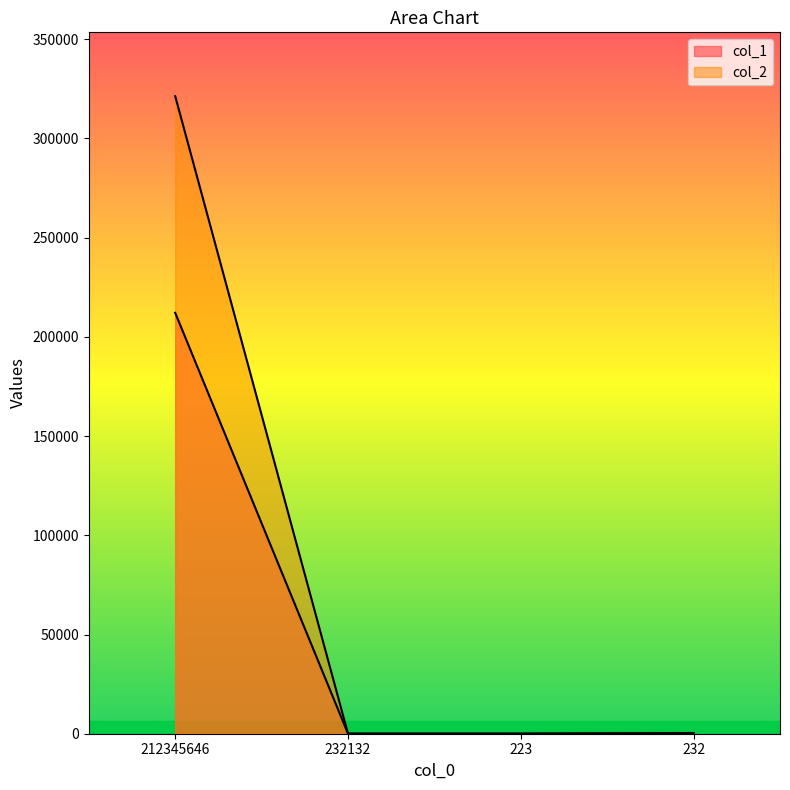

Reading left to right, what are all the values shown in this chart?

col_1: 212123	32	32	232
col_2: 321321	32	32	332